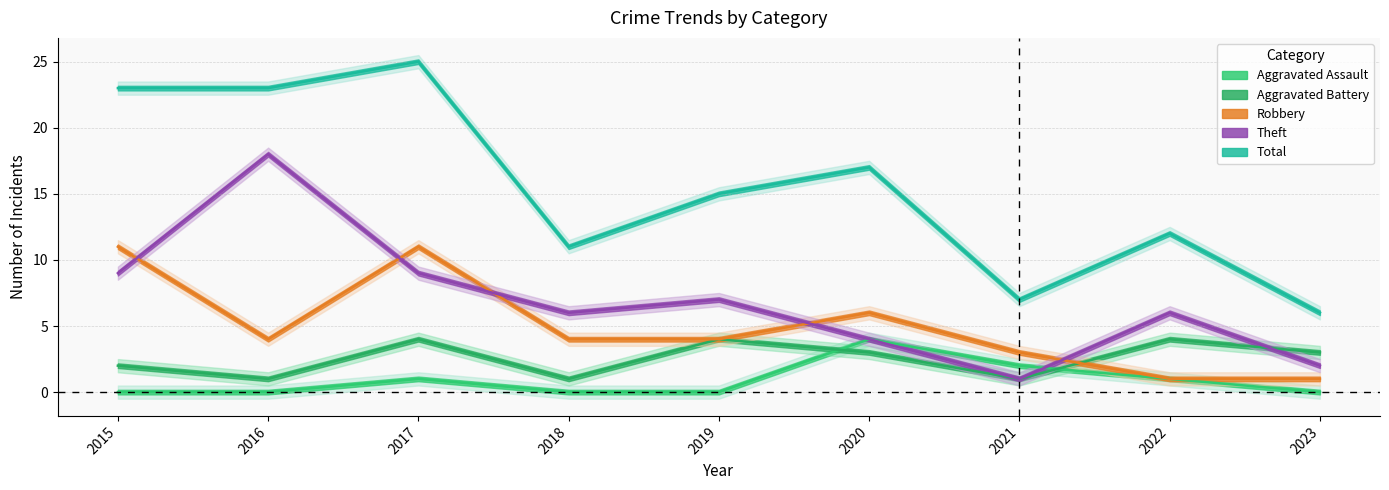

What value does the Theft series have at 2022, to the nearest 5?

5